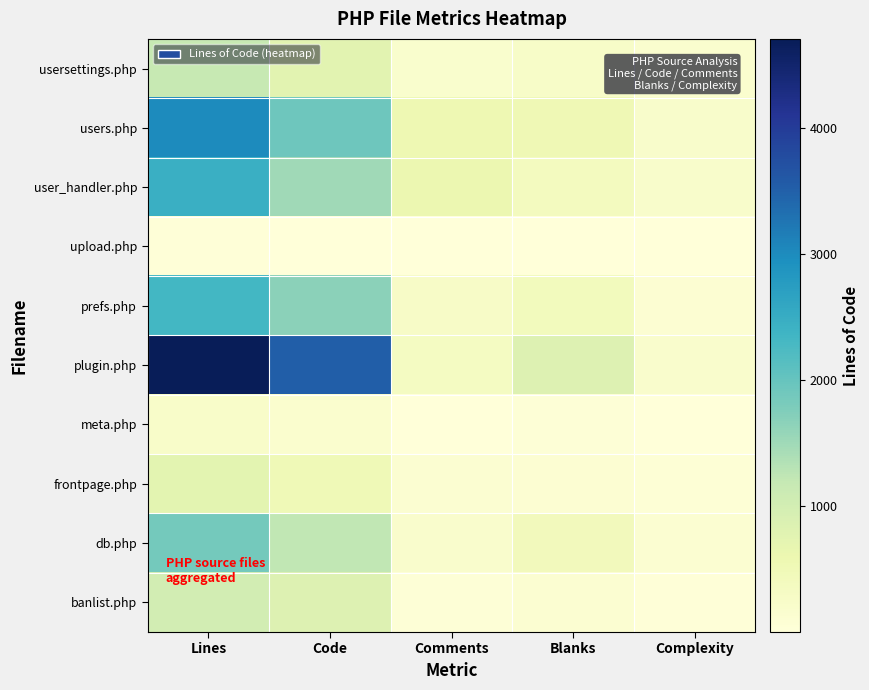

Reading left to right, list all the values displayed in this chart.

usersettings.php: Lines=1173	Code=765	Comments=167	Blanks=241	Complexity=155
users.php: Lines=3011	Code=1916	Comments=565	Blanks=530	Complexity=204
user_handler.php: Lines=2463	Code=1500	Comments=591	Blanks=372	Complexity=219
upload.php: Lines=35	Code=17	Comments=10	Blanks=8	Complexity=1
prefs.php: Lines=2325	Code=1658	Comments=260	Blanks=407	Complexity=97
plugin.php: Lines=4711	Code=3531	Comments=333	Blanks=847	Complexity=186
meta.php: Lines=235	Code=164	Comments=15	Blanks=56	Complexity=6
frontpage.php: Lines=745	Code=513	Comments=122	Blanks=110	Complexity=61
db.php: Lines=1870	Code=1231	Comments=202	Blanks=437	Complexity=124
banlist.php: Lines=999	Code=833	Comments=42	Blanks=124	Complexity=29